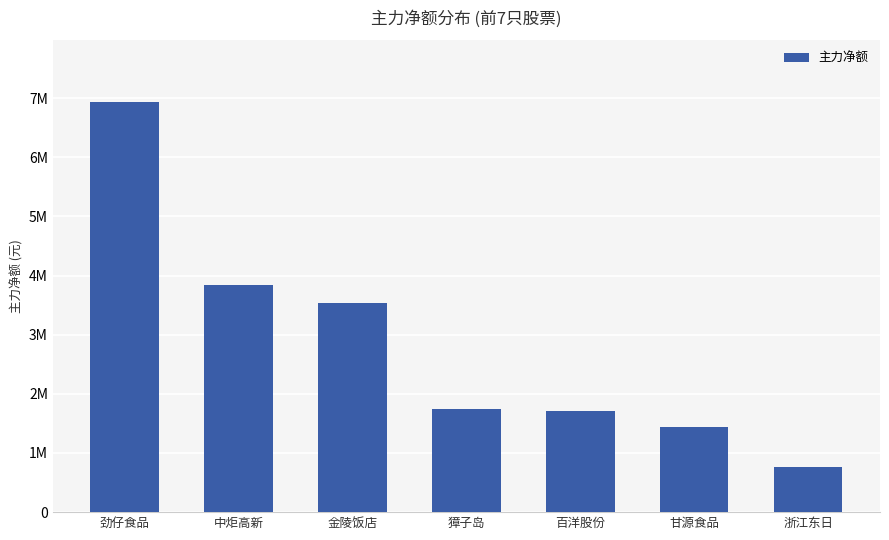

Rank the categories by value from lowest to highest.

浙江东日, 甘源食品, 百洋股份, 獐子岛, 金陵饭店, 中炬高新, 劲仔食品